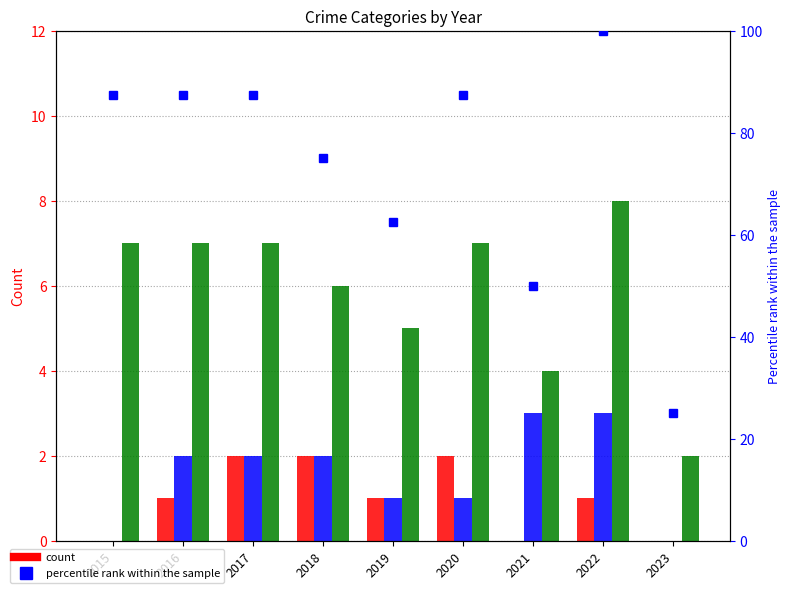

Count the number of data series in this chart.

4